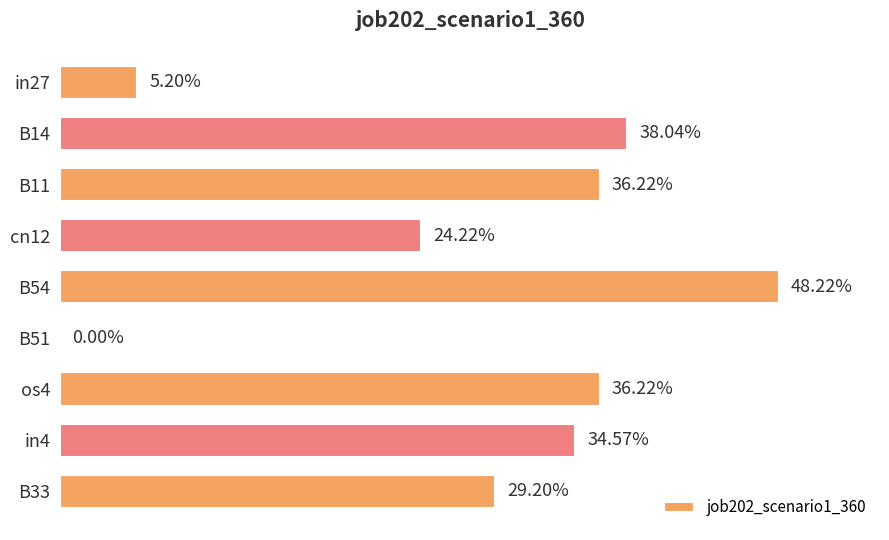

What is the maximum value shown in the chart?

0.5